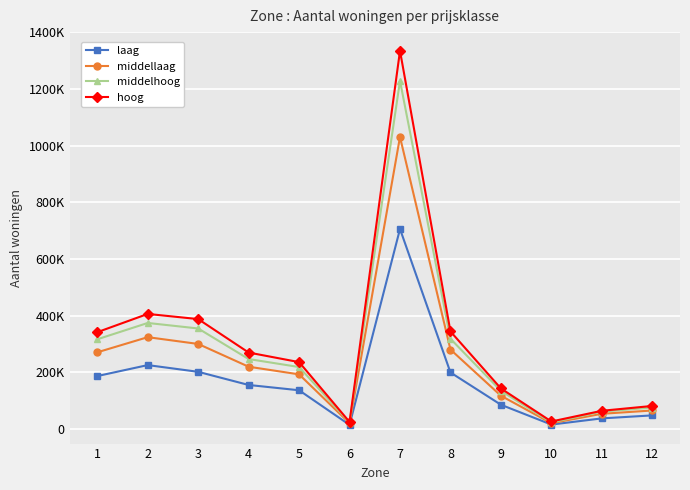

Reading left to right, list all the values displayed in this chart.

laag: 1=186905.2	2=225589.0	3=201837.4	4=155461.7	5=136799.3	6=14680.2	7=705790.9	8=199574.9	9=85713.9	10=15753.2	11=37561.4	12=48170.3
middellaag: 1=270692.0	2=324105.2	3=300183.4	4=219824.0	5=192871.5	6=20472.2	7=1030532.2	8=280516.9	9=117482.6	10=20501.6	11=53790.6	12=65450.4
middelhoog: 1=316615.9	2=374223.0	3=354764.3	4=246941.5	5=218722.8	6=23277.7	7=1228321.9	8=318552.0	9=134894.2	10=23275.3	11=61466.0	12=75873.7
hoog: 1=341685.8	2=406075.2	3=387876.1	4=269836.3	5=236088.1	6=24999.9	7=1334288.4	8=344320.9	9=143118.8	10=26644.3	11=64367.3	12=81447.0